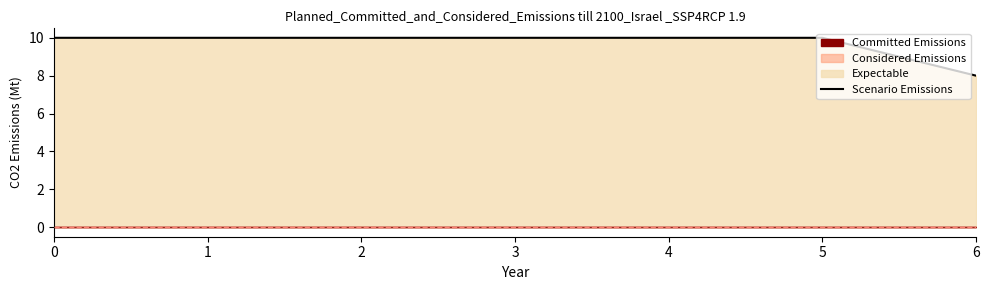

What is the greatest value displayed?

10